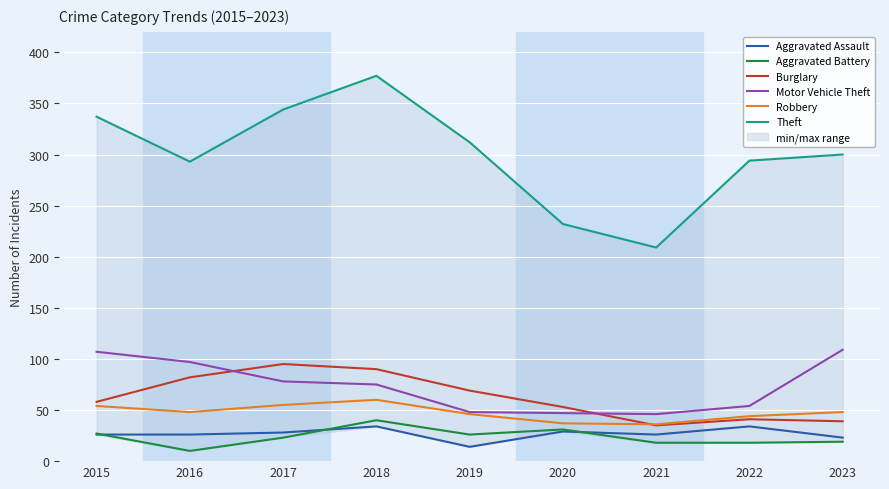

Which series has the largest total across all categories?

Theft